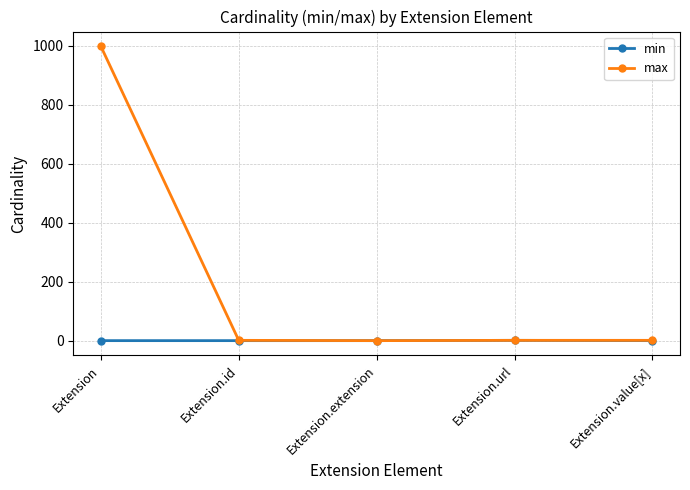

What is the difference between the max values at Extension.extension and Extension?

999